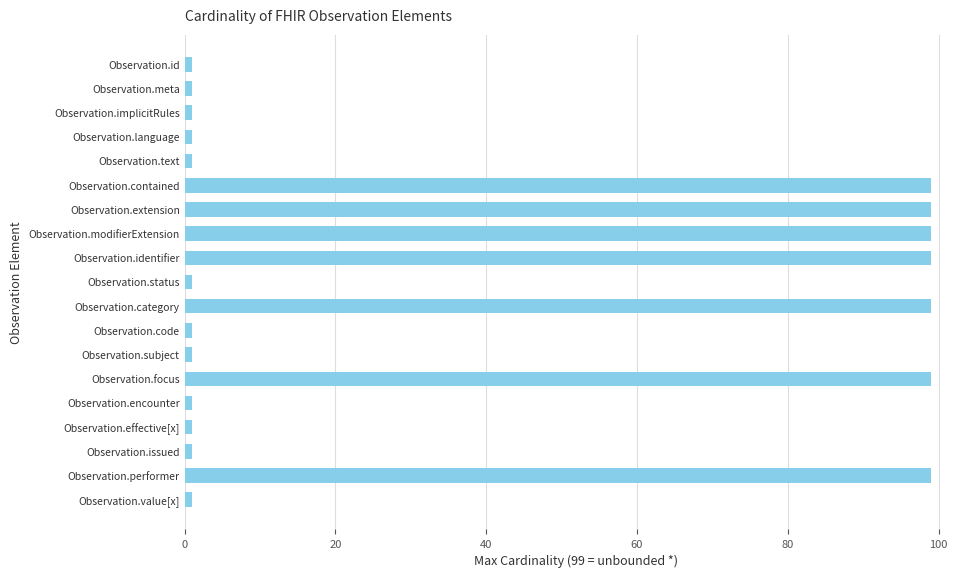

What is the greatest value displayed?

99